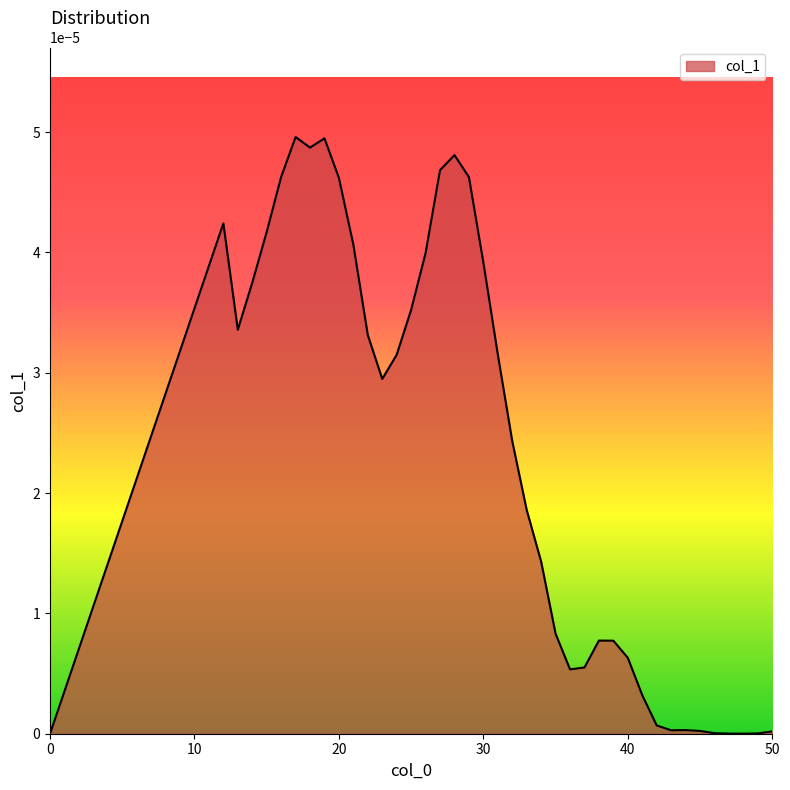

Is this an area chart (filled region under the line)?

Yes